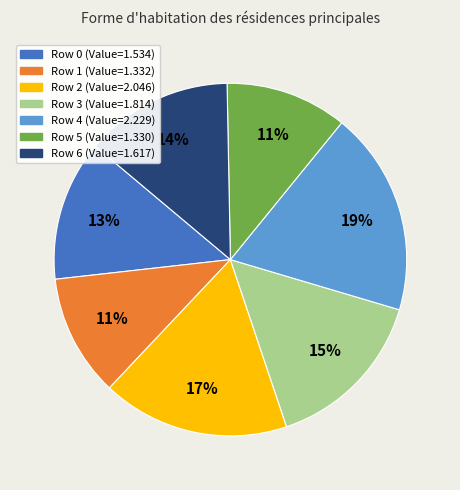

How many segments does this pie chart have?

7